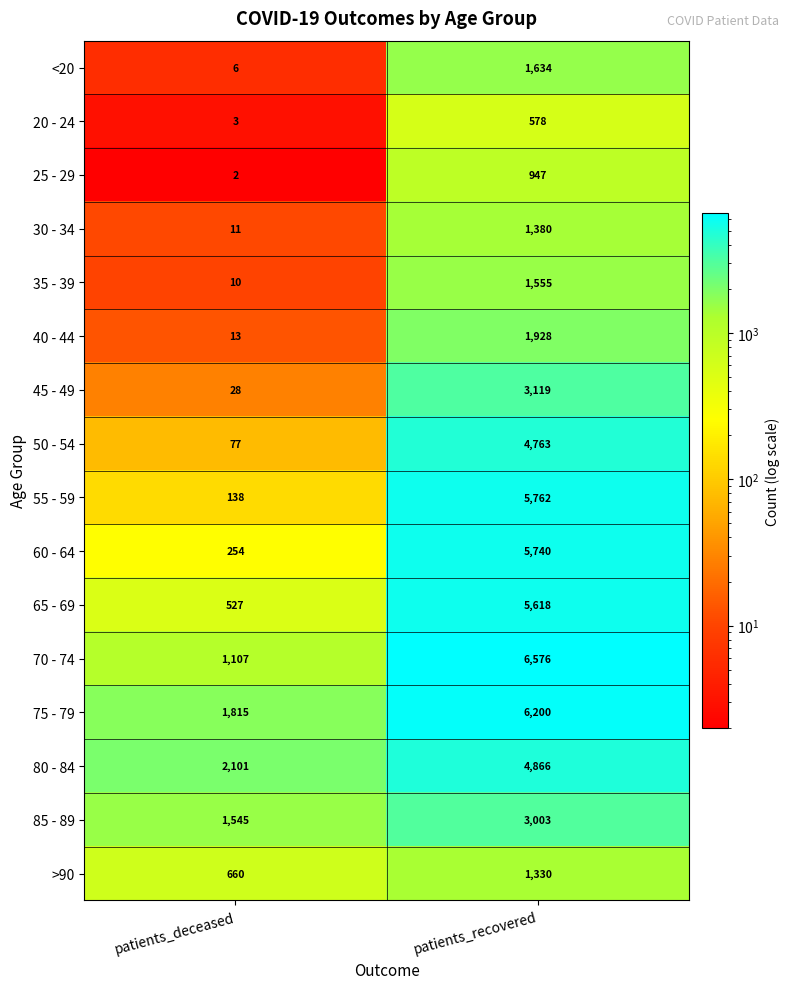

The value of >90 at patients_deceased is 194. True or false?

False